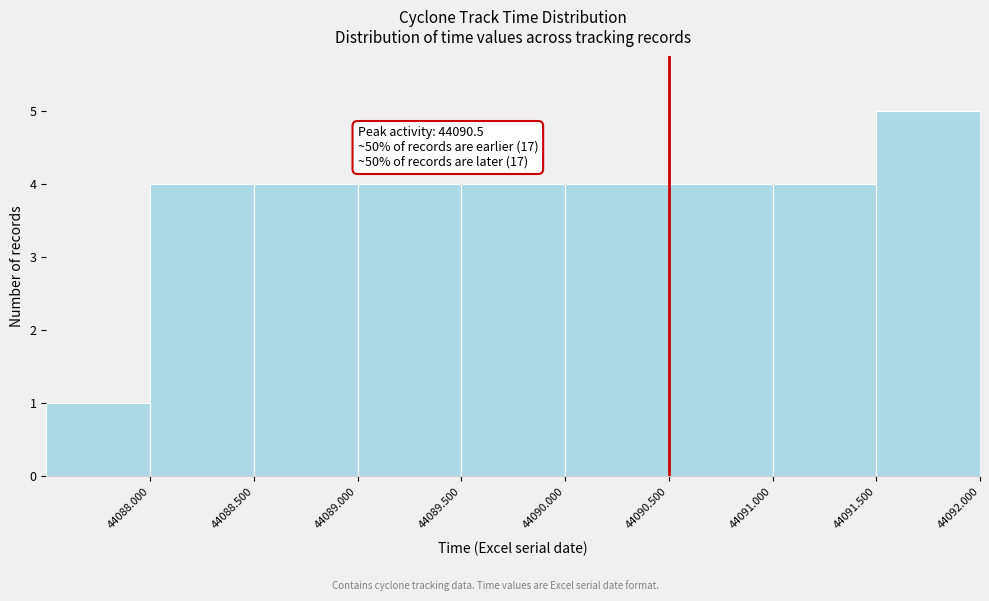

Which range on the x-axis has the tallest bar?

44091.5 to 44092.0